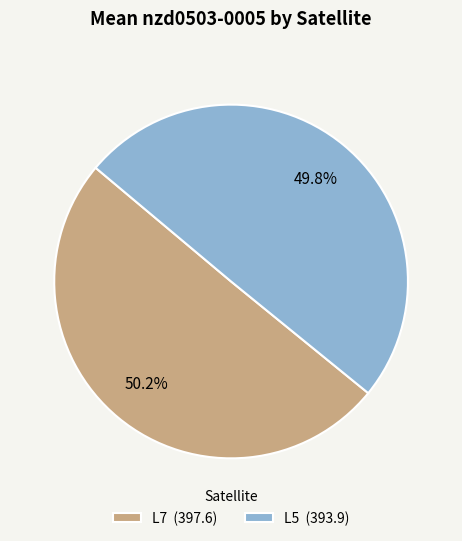

To the nearest percent, what portion does L7 represent?

50%